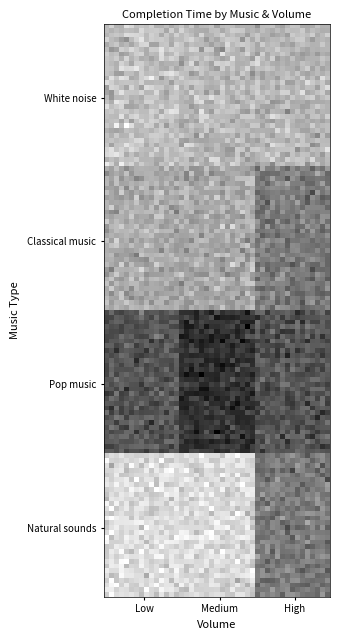

Reading right to left, transcribe all the data shown in this chart.

White noise: High=82.9	Medium=82.6	Low=81.1
Classical music: High=93.4	Medium=85.2	Low=85.1
Pop music: High=100.1	Medium=106.3	Low=99.6
Natural sounds: High=93.4	Medium=76.6	Low=76.1